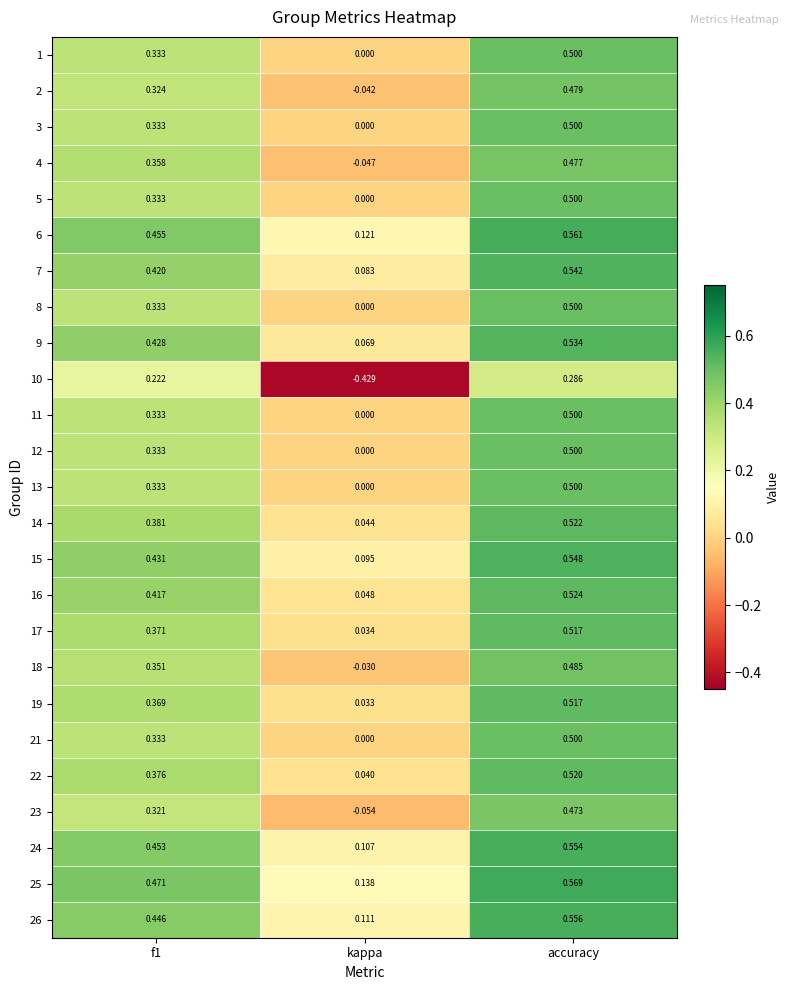

Which category has the lowest value in the 21 series?

kappa